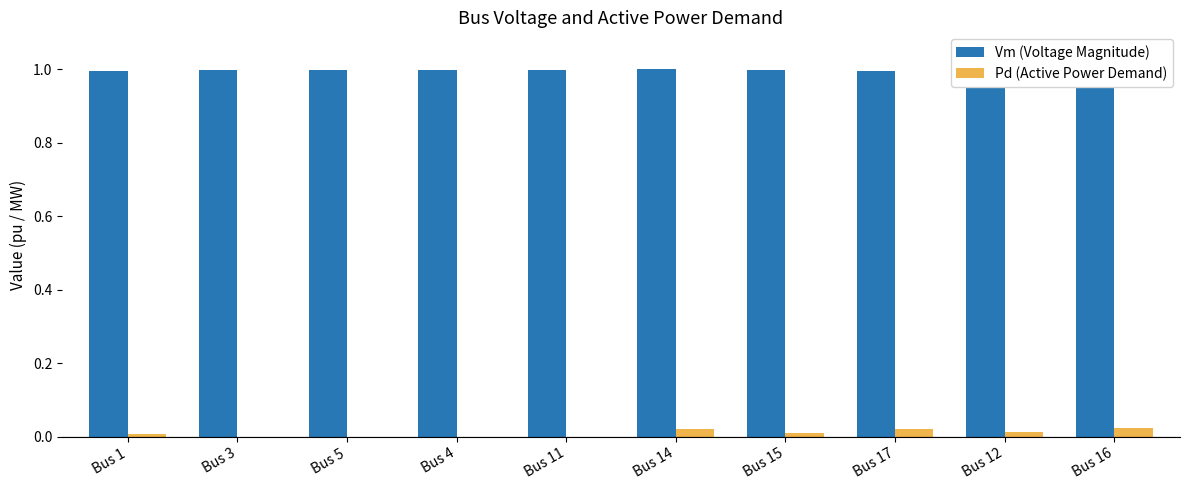

Reading right to left, list all the values displayed in this chart.

Vm (Voltage Magnitude): 1.0	1.0	1.0	1.0	1.0	1.0	1.0	1.0	1.0	1.0
Pd (Active Power Demand): 0.0	0.0	0.0	0.0	0.0	0.0	0.0	0.0	0.0	0.0